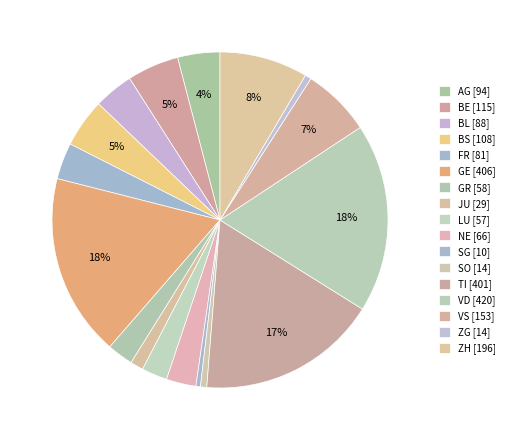

Between ZG and AG, which is larger?

AG